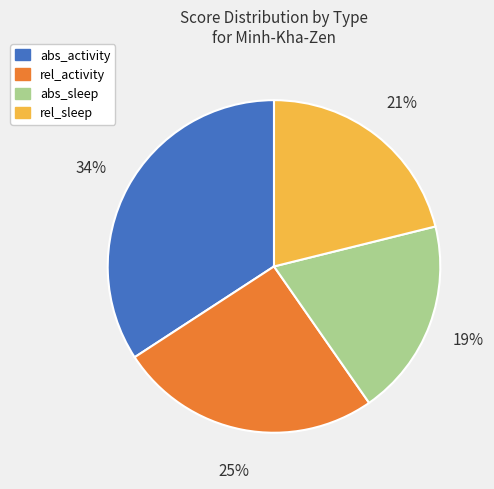

How many slices are in this pie chart?

4